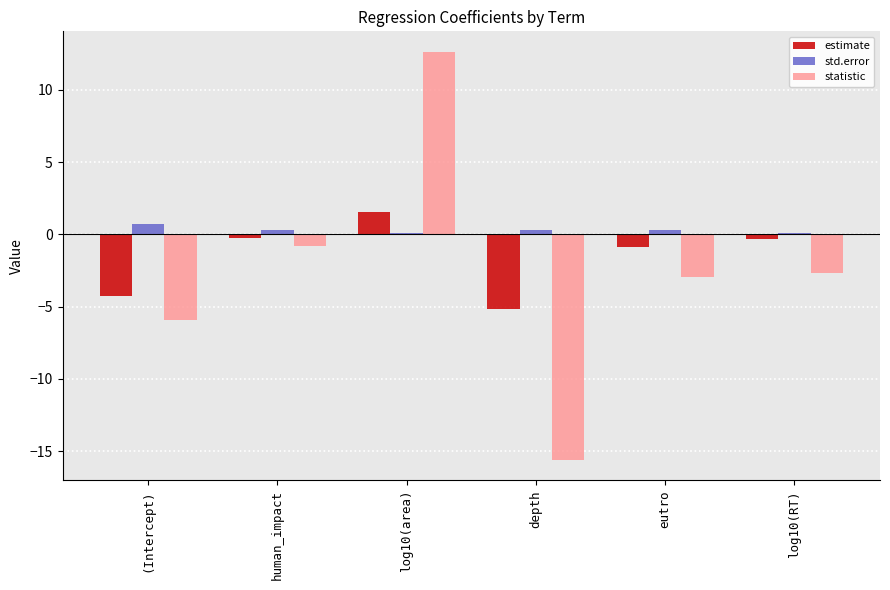

Is the value of std.error at log10(area) greater than the value of estimate at log10(RT)?

Yes